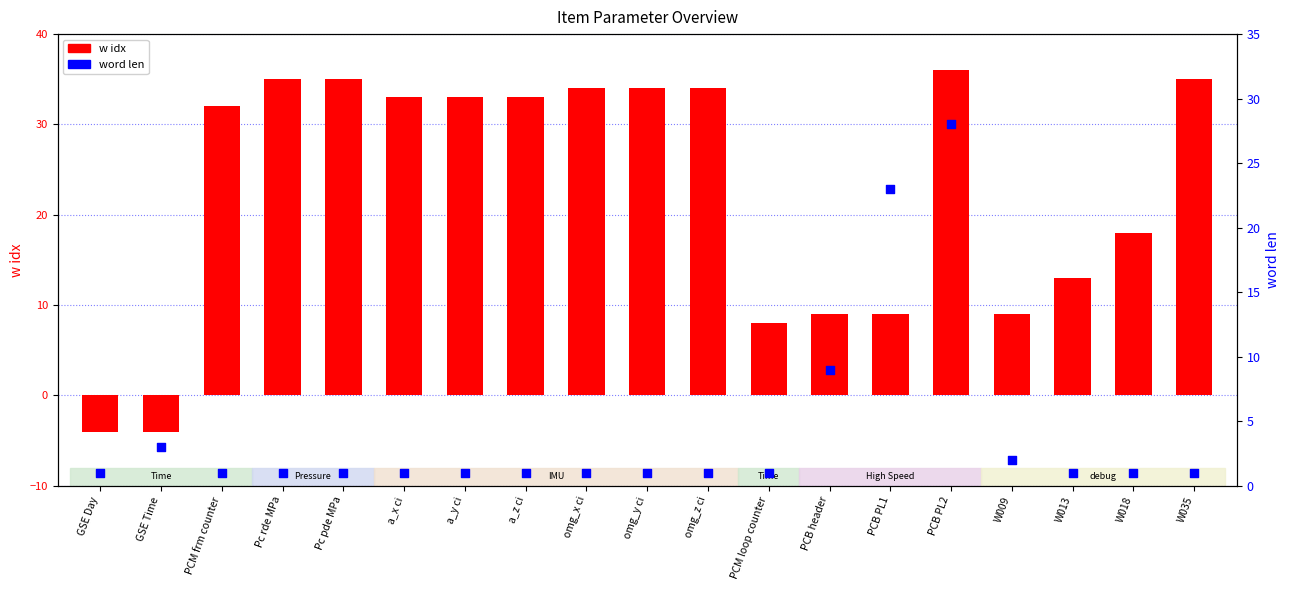

What are all the series names shown in the legend?

w idx, word len